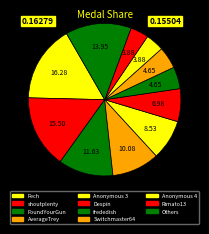

How many segments does this pie chart have?

11